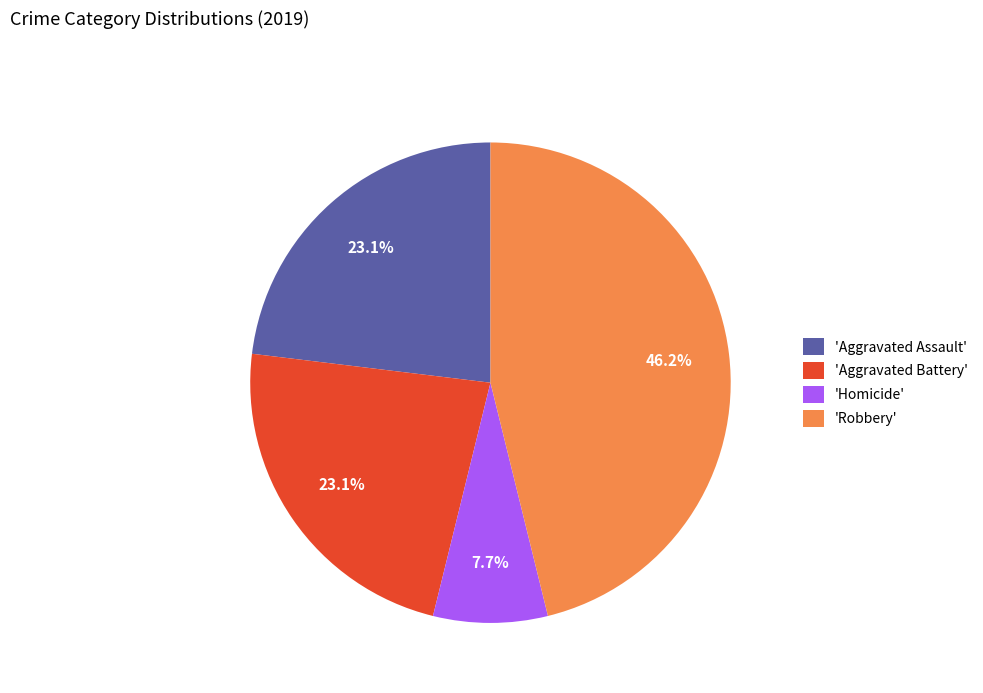

How many slices are in this pie chart?

4